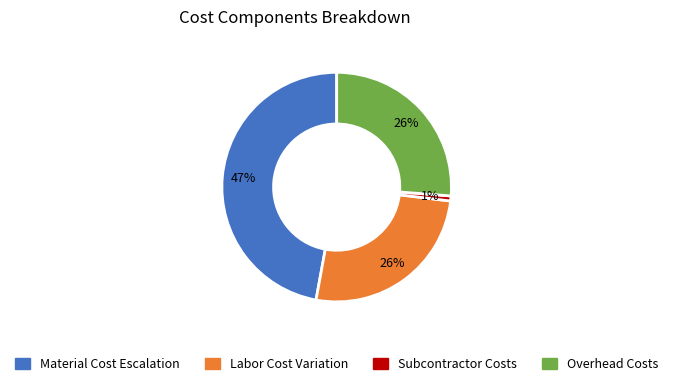

How many slices are in this pie chart?

4